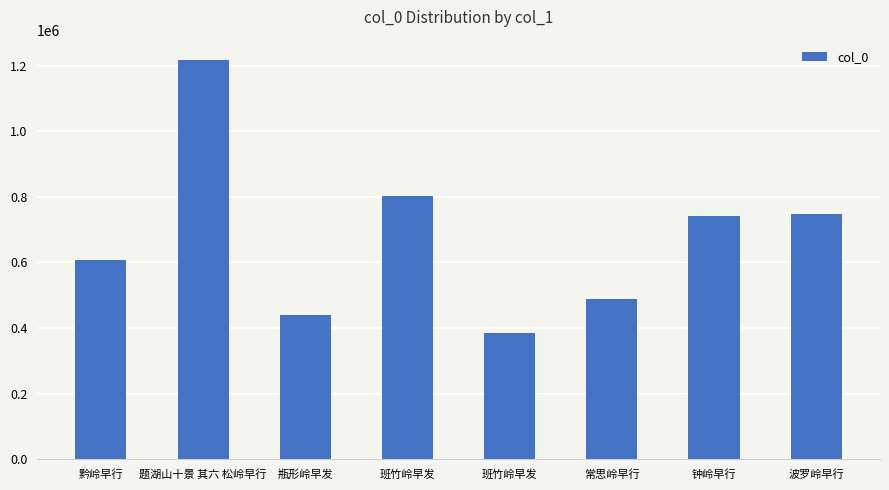

How many bars are there in total?

8